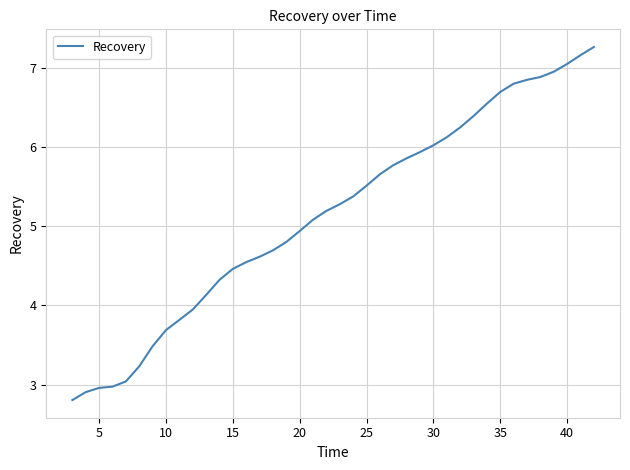

What is the difference between the maximum and minimum values?

4.5